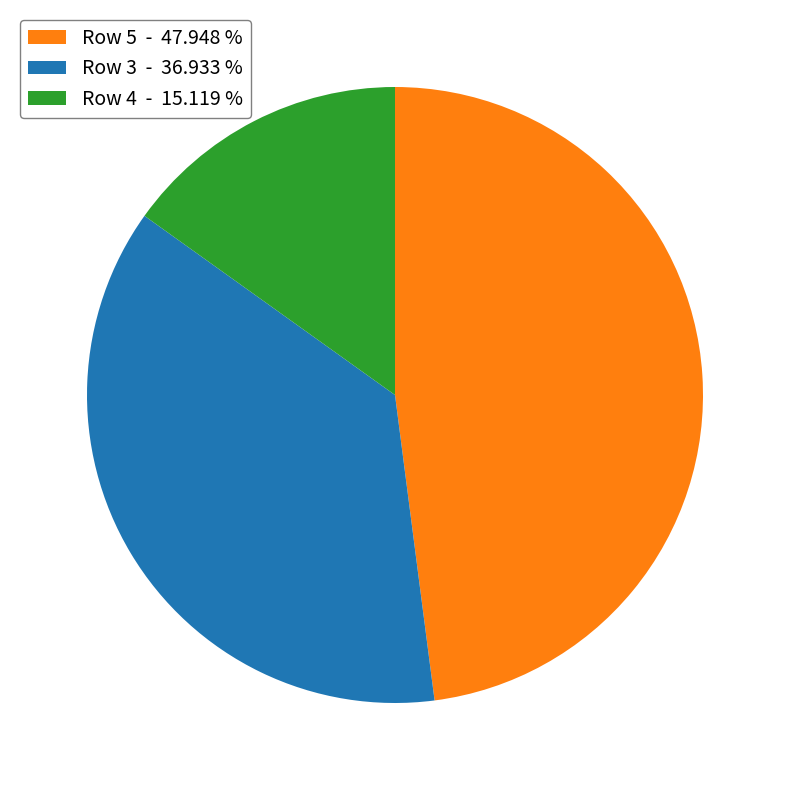

Is there any slice that represents more than half of the pie?

No